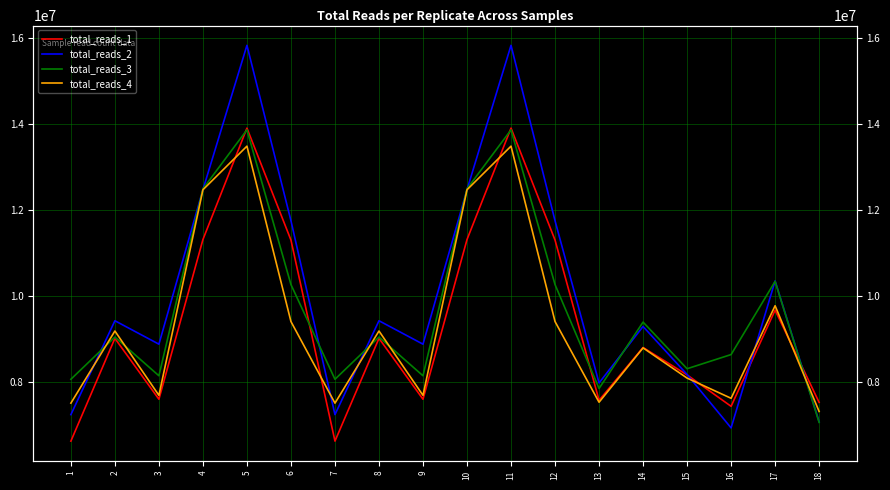

At which label does total_reads_4 first exceed 9192054?

4